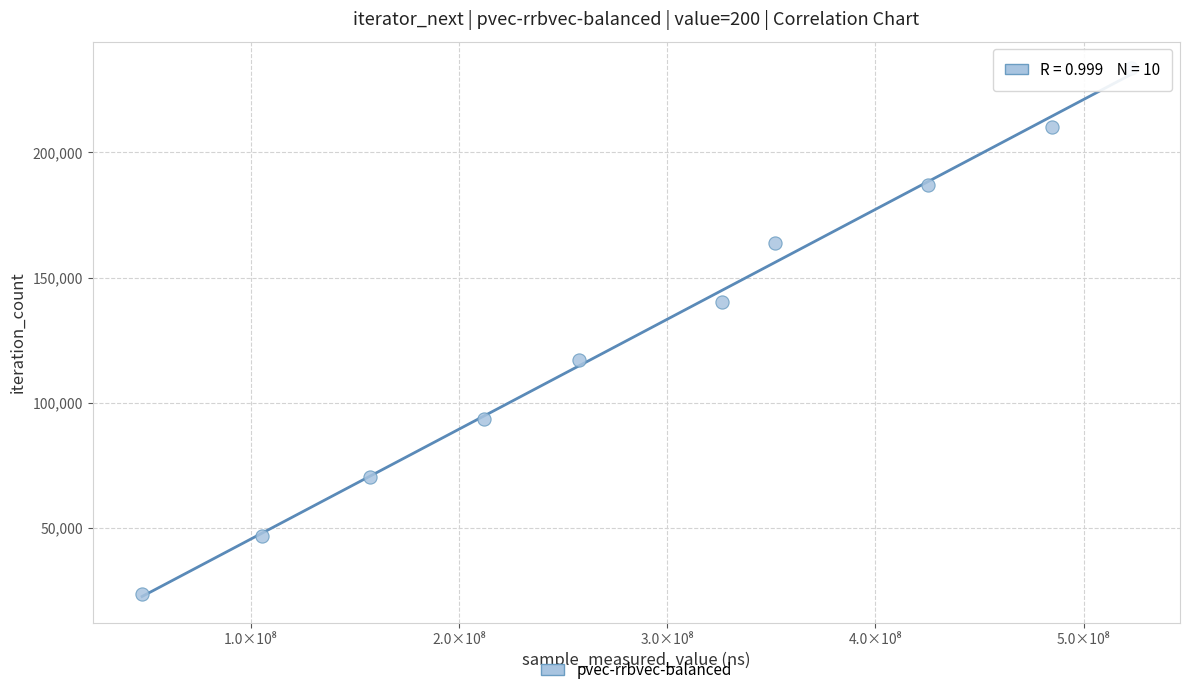

What is the range of X values (max minus min)?

474856304